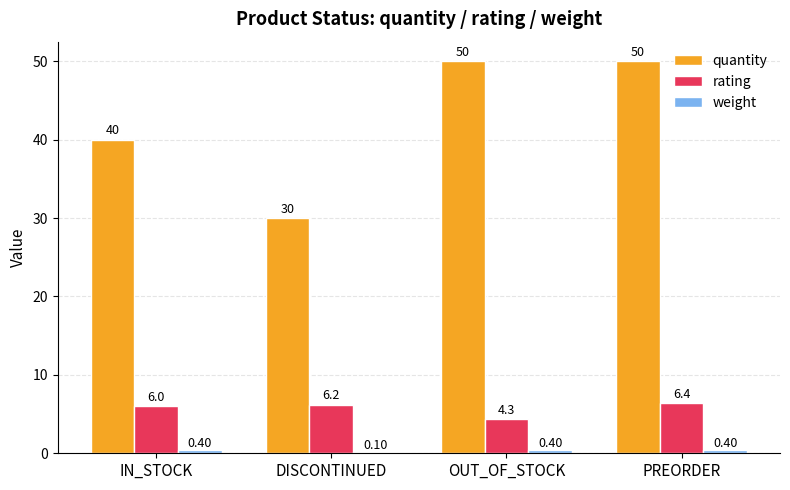

What is the average value of the rating series?

5.7